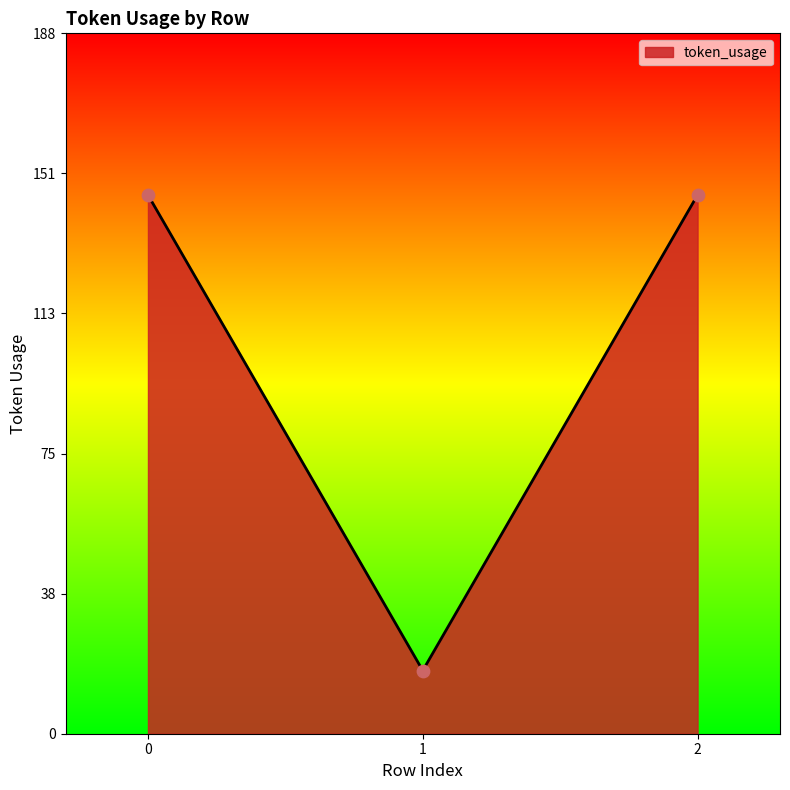

What is the ratio of the value at 2 to the value at 1?

8.5